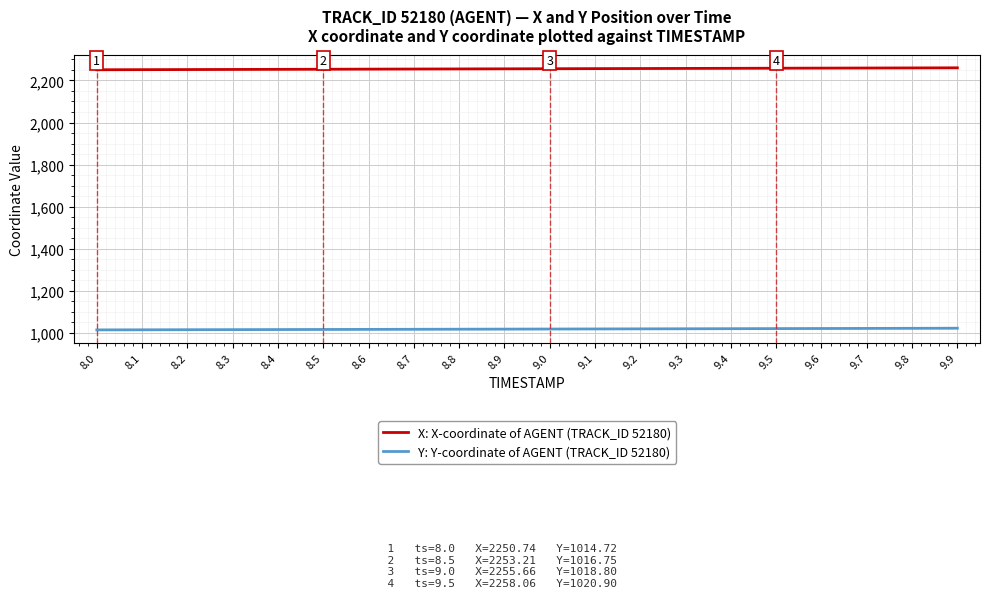

True or false: X: X-coordinate of AGENT (TRACK_ID 52180) and Y: Y-coordinate of AGENT (TRACK_ID 52180) cross at least once.

False